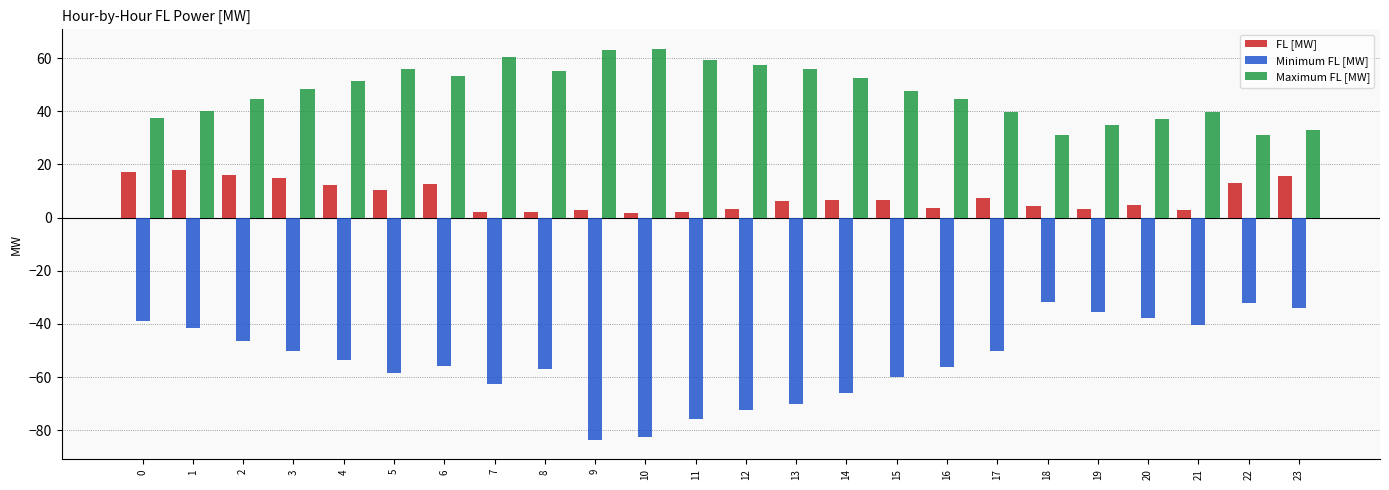

Which series has the largest total across all categories?

Maximum FL [MW]